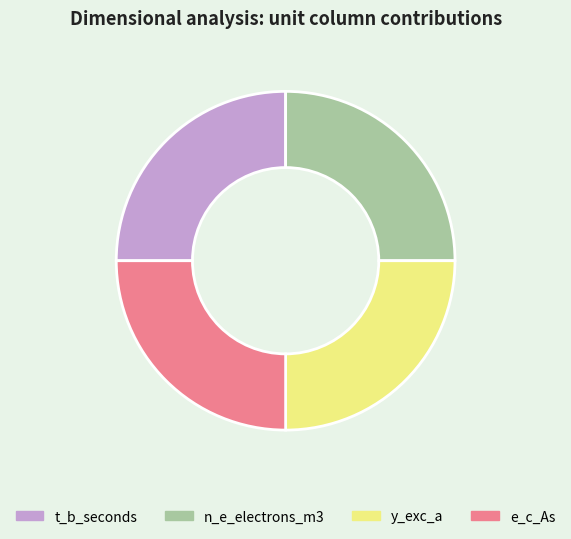

Does any single category account for the majority?

No